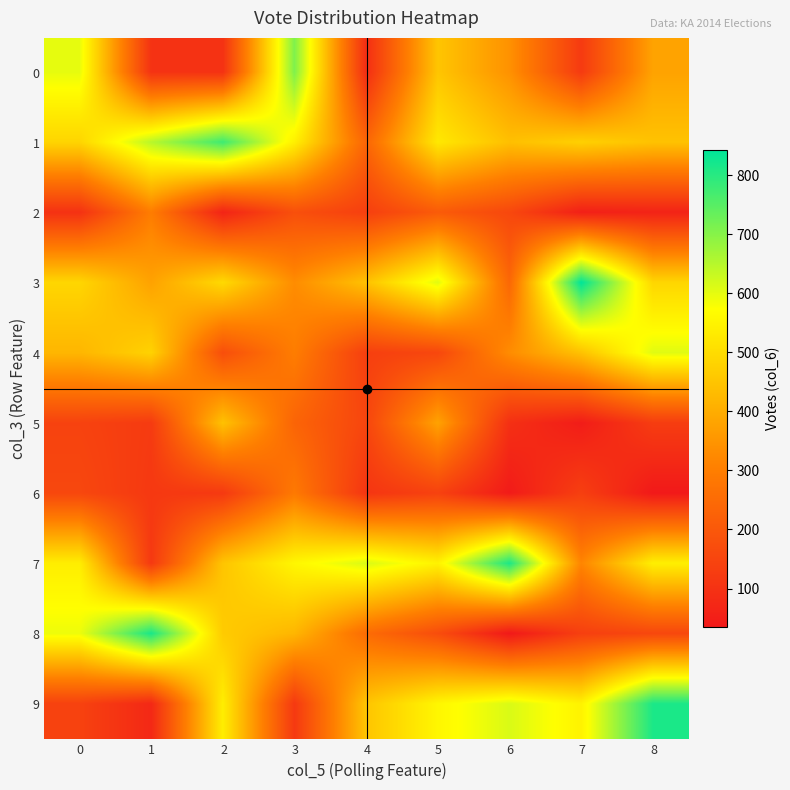

Reading right to left, what are all the values shown in this chart?

0: 8=379	7=122	6=343	5=452	4=89	3=708	2=99	1=102	0=599
1: 8=446	7=476	6=440	5=526	4=237	3=542	2=777	1=648	0=485
2: 8=61	7=52	6=157	5=208	4=135	3=178	2=63	1=297	0=99
3: 8=488	7=843	6=242	5=605	4=445	3=332	2=495	1=378	0=488
4: 8=605	7=445	6=332	5=156	4=135	3=298	2=175	1=480	0=420
5: 8=128	7=44	6=94	5=378	4=151	3=233	2=444	1=123	0=144
6: 8=34	7=135	6=39	5=141	4=109	3=288	2=119	1=117	0=156
7: 8=541	7=317	6=813	5=548	4=613	3=556	2=451	1=119	0=538
8: 8=156	7=135	6=34	5=171	4=253	3=420	2=464	1=816	0=591
9: 8=813	7=548	6=613	5=556	4=451	3=119	2=538	1=75	0=142